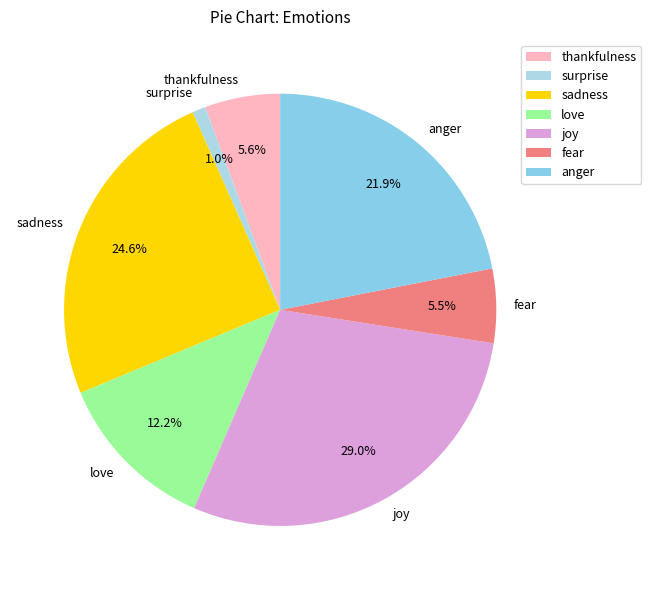

Between fear and surprise, which is larger?

fear